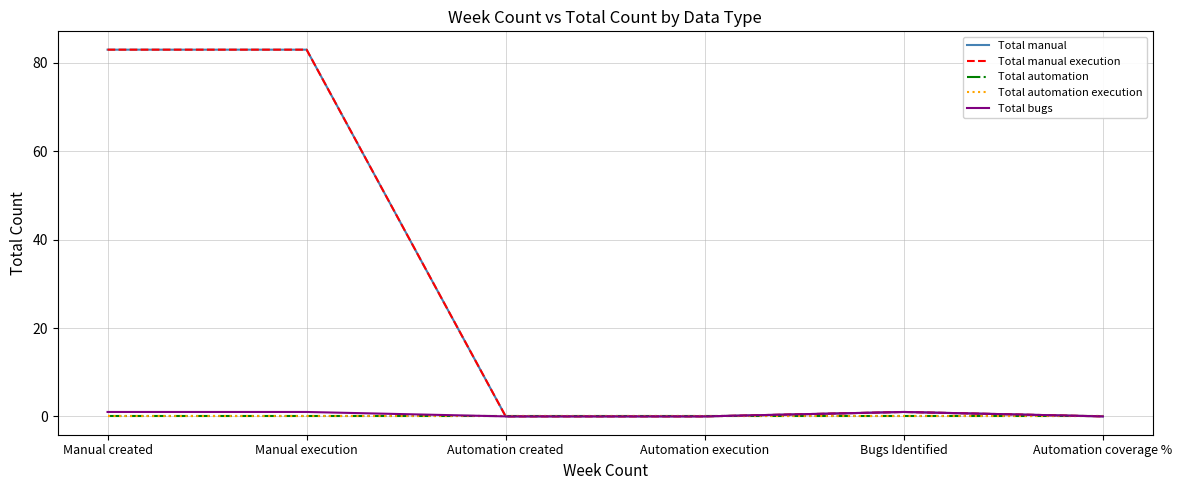

How many lines are shown in the chart?

5